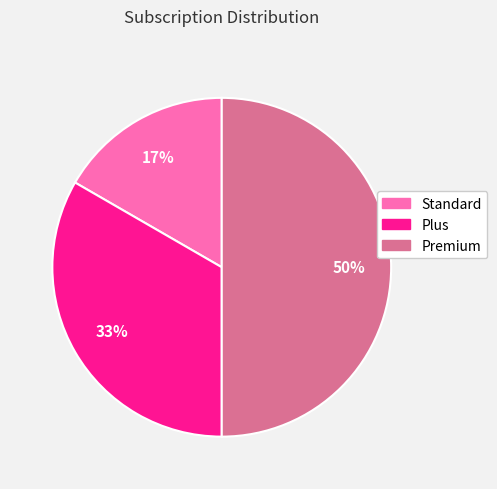

To the nearest percent, what is the combined percentage of Standard and Premium?

67%